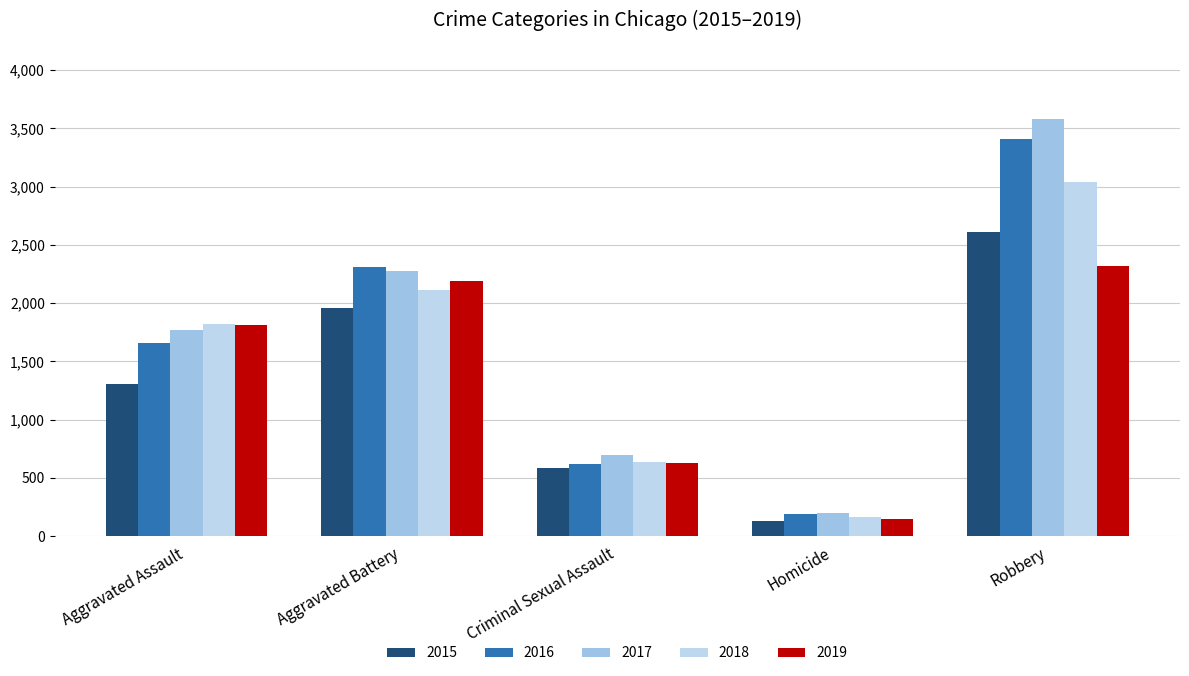

Which label corresponds to the largest value in the chart?

Robbery